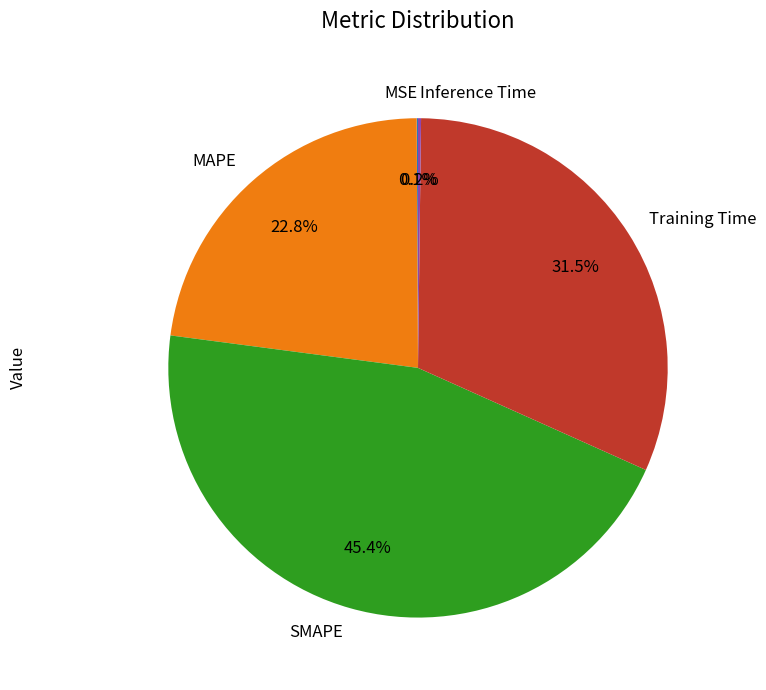

What is the total percentage of MAPE and Training Time?

54.3%